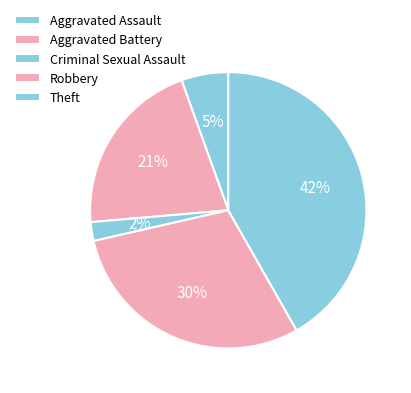

Which category has the biggest portion of the pie?

Theft